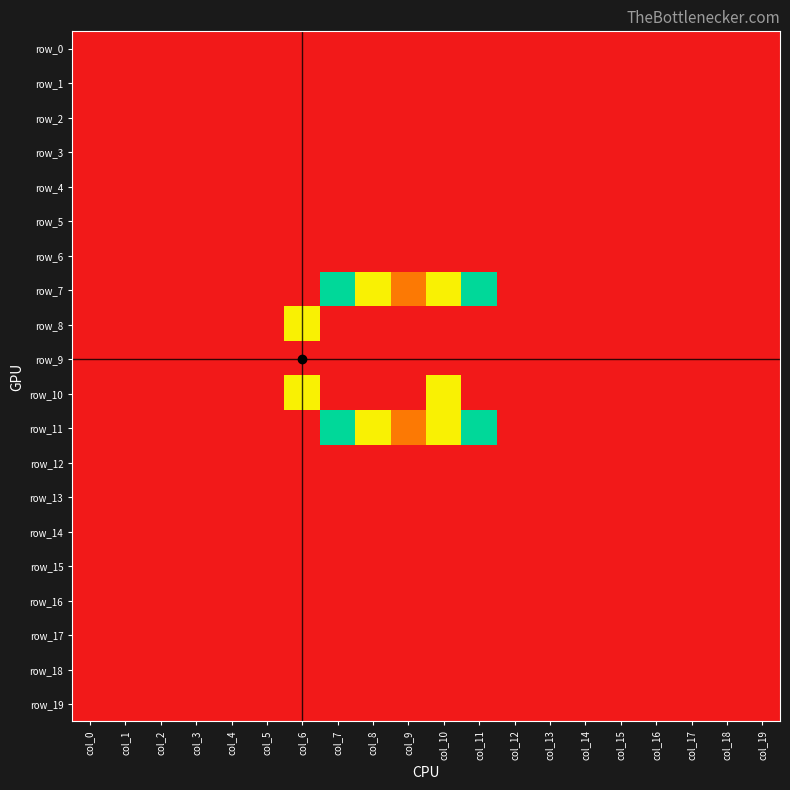

Reading left to right, list all the values displayed in this chart.

row_0: col_0=-1	col_1=-1	col_2=-1	col_3=-1	col_4=-1	col_5=-1	col_6=-1	col_7=-1	col_8=-1	col_9=-1	col_10=-1	col_11=-1	col_12=-1	col_13=-1	col_14=-1	col_15=-1	col_16=-1	col_17=-1	col_18=-1	col_19=-1
row_1: col_0=-1	col_1=-1	col_2=-1	col_3=-1	col_4=-1	col_5=-1	col_6=-1	col_7=-1	col_8=-1	col_9=-1	col_10=-1	col_11=-1	col_12=-1	col_13=-1	col_14=-1	col_15=-1	col_16=-1	col_17=-1	col_18=-1	col_19=-1
row_2: col_0=-1	col_1=-1	col_2=-1	col_3=-1	col_4=-1	col_5=-1	col_6=-1	col_7=-1	col_8=-1	col_9=-1	col_10=-1	col_11=-1	col_12=-1	col_13=-1	col_14=-1	col_15=-1	col_16=-1	col_17=-1	col_18=-1	col_19=-1
row_3: col_0=-1	col_1=-1	col_2=-1	col_3=-1	col_4=-1	col_5=-1	col_6=-1	col_7=-1	col_8=-1	col_9=-1	col_10=-1	col_11=-1	col_12=-1	col_13=-1	col_14=-1	col_15=-1	col_16=-1	col_17=-1	col_18=-1	col_19=-1
row_4: col_0=-1	col_1=-1	col_2=-1	col_3=-1	col_4=-1	col_5=-1	col_6=-1	col_7=-1	col_8=-1	col_9=-1	col_10=-1	col_11=-1	col_12=-1	col_13=-1	col_14=-1	col_15=-1	col_16=-1	col_17=-1	col_18=-1	col_19=-1
row_5: col_0=-1	col_1=-1	col_2=-1	col_3=-1	col_4=-1	col_5=-1	col_6=-1	col_7=-1	col_8=-1	col_9=-1	col_10=-1	col_11=-1	col_12=-1	col_13=-1	col_14=-1	col_15=-1	col_16=-1	col_17=-1	col_18=-1	col_19=-1
row_6: col_0=-1	col_1=-1	col_2=-1	col_3=-1	col_4=-1	col_5=-1	col_6=-1	col_7=-1	col_8=-1	col_9=-1	col_10=-1	col_11=-1	col_12=-1	col_13=-1	col_14=-1	col_15=-1	col_16=-1	col_17=-1	col_18=-1	col_19=-1
row_7: col_0=-1	col_1=-1	col_2=-1	col_3=-1	col_4=-1	col_5=-1	col_6=-1	col_7=3	col_8=2	col_9=1	col_10=2	col_11=3	col_12=-1	col_13=-1	col_14=-1	col_15=-1	col_16=-1	col_17=-1	col_18=-1	col_19=-1
row_8: col_0=-1	col_1=-1	col_2=-1	col_3=-1	col_4=-1	col_5=-1	col_6=2	col_7=-1	col_8=-1	col_9=-1	col_10=-1	col_11=-1	col_12=-1	col_13=-1	col_14=-1	col_15=-1	col_16=-1	col_17=-1	col_18=-1	col_19=-1
row_9: col_0=-1	col_1=-1	col_2=-1	col_3=-1	col_4=-1	col_5=-1	col_6=-1	col_7=-1	col_8=-1	col_9=-1	col_10=-1	col_11=-1	col_12=-1	col_13=-1	col_14=-1	col_15=-1	col_16=-1	col_17=-1	col_18=-1	col_19=-1
row_10: col_0=-1	col_1=-1	col_2=-1	col_3=-1	col_4=-1	col_5=-1	col_6=2	col_7=-1	col_8=-1	col_9=-1	col_10=2	col_11=-1	col_12=-1	col_13=-1	col_14=-1	col_15=-1	col_16=-1	col_17=-1	col_18=-1	col_19=-1
row_11: col_0=-1	col_1=-1	col_2=-1	col_3=-1	col_4=-1	col_5=-1	col_6=-1	col_7=3	col_8=2	col_9=1	col_10=2	col_11=3	col_12=-1	col_13=-1	col_14=-1	col_15=-1	col_16=-1	col_17=-1	col_18=-1	col_19=-1
row_12: col_0=-1	col_1=-1	col_2=-1	col_3=-1	col_4=-1	col_5=-1	col_6=-1	col_7=-1	col_8=-1	col_9=-1	col_10=-1	col_11=-1	col_12=-1	col_13=-1	col_14=-1	col_15=-1	col_16=-1	col_17=-1	col_18=-1	col_19=-1
row_13: col_0=-1	col_1=-1	col_2=-1	col_3=-1	col_4=-1	col_5=-1	col_6=-1	col_7=-1	col_8=-1	col_9=-1	col_10=-1	col_11=-1	col_12=-1	col_13=-1	col_14=-1	col_15=-1	col_16=-1	col_17=-1	col_18=-1	col_19=-1
row_14: col_0=-1	col_1=-1	col_2=-1	col_3=-1	col_4=-1	col_5=-1	col_6=-1	col_7=-1	col_8=-1	col_9=-1	col_10=-1	col_11=-1	col_12=-1	col_13=-1	col_14=-1	col_15=-1	col_16=-1	col_17=-1	col_18=-1	col_19=-1
row_15: col_0=-1	col_1=-1	col_2=-1	col_3=-1	col_4=-1	col_5=-1	col_6=-1	col_7=-1	col_8=-1	col_9=-1	col_10=-1	col_11=-1	col_12=-1	col_13=-1	col_14=-1	col_15=-1	col_16=-1	col_17=-1	col_18=-1	col_19=-1
row_16: col_0=-1	col_1=-1	col_2=-1	col_3=-1	col_4=-1	col_5=-1	col_6=-1	col_7=-1	col_8=-1	col_9=-1	col_10=-1	col_11=-1	col_12=-1	col_13=-1	col_14=-1	col_15=-1	col_16=-1	col_17=-1	col_18=-1	col_19=-1
row_17: col_0=-1	col_1=-1	col_2=-1	col_3=-1	col_4=-1	col_5=-1	col_6=-1	col_7=-1	col_8=-1	col_9=-1	col_10=-1	col_11=-1	col_12=-1	col_13=-1	col_14=-1	col_15=-1	col_16=-1	col_17=-1	col_18=-1	col_19=-1
row_18: col_0=-1	col_1=-1	col_2=-1	col_3=-1	col_4=-1	col_5=-1	col_6=-1	col_7=-1	col_8=-1	col_9=-1	col_10=-1	col_11=-1	col_12=-1	col_13=-1	col_14=-1	col_15=-1	col_16=-1	col_17=-1	col_18=-1	col_19=-1
row_19: col_0=-1	col_1=-1	col_2=-1	col_3=-1	col_4=-1	col_5=-1	col_6=-1	col_7=-1	col_8=-1	col_9=-1	col_10=-1	col_11=-1	col_12=-1	col_13=-1	col_14=-1	col_15=-1	col_16=-1	col_17=-1	col_18=-1	col_19=-1